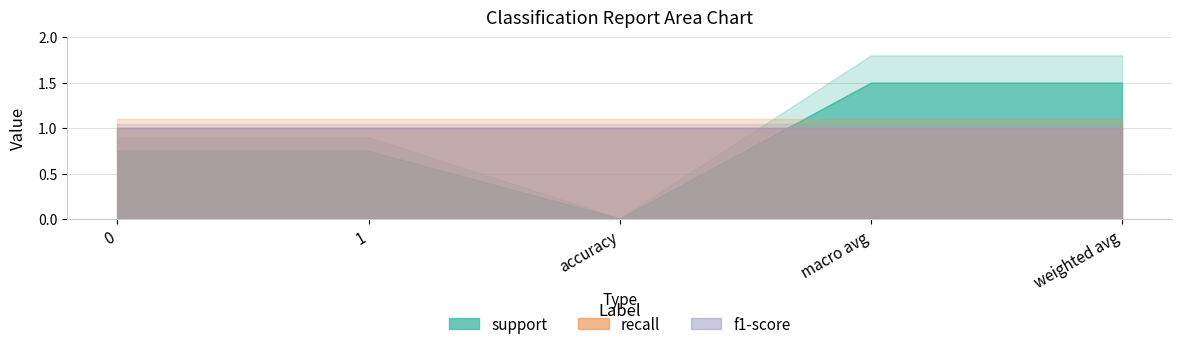

What is the sum of all recall values?

5